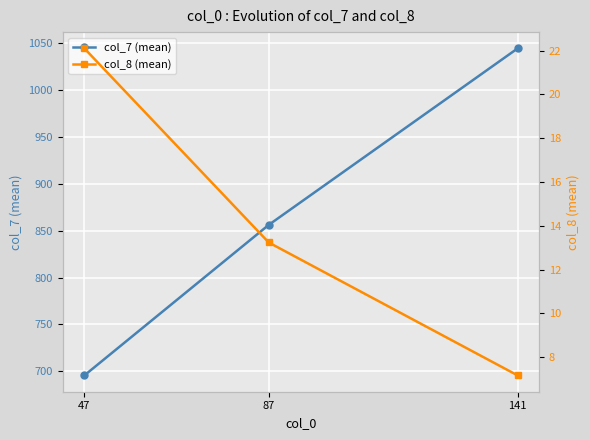

List the series in order of their overall mean, lowest first.

col_8 (mean), col_7 (mean)